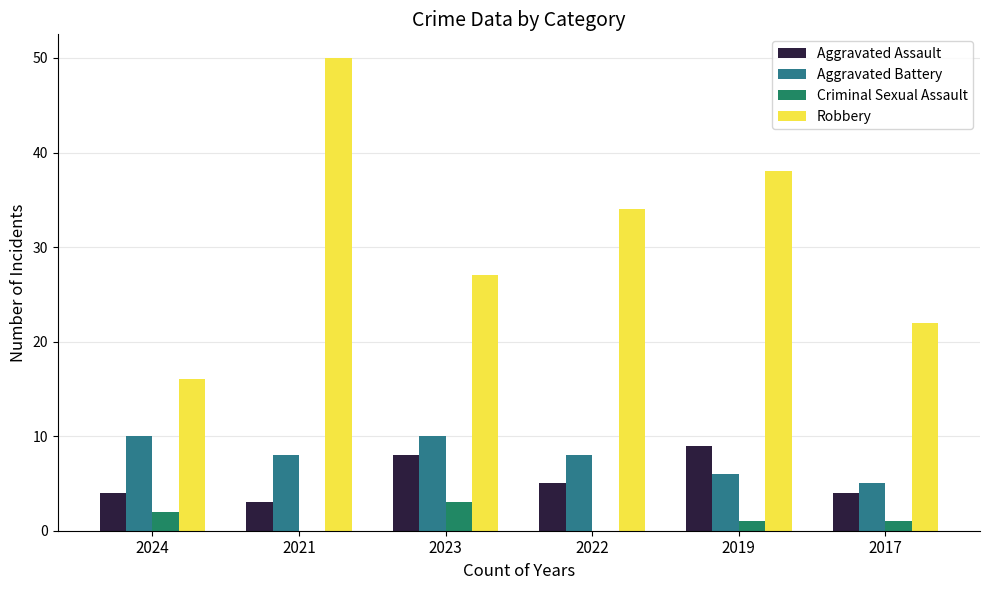

How many distinct data groups are displayed?

4